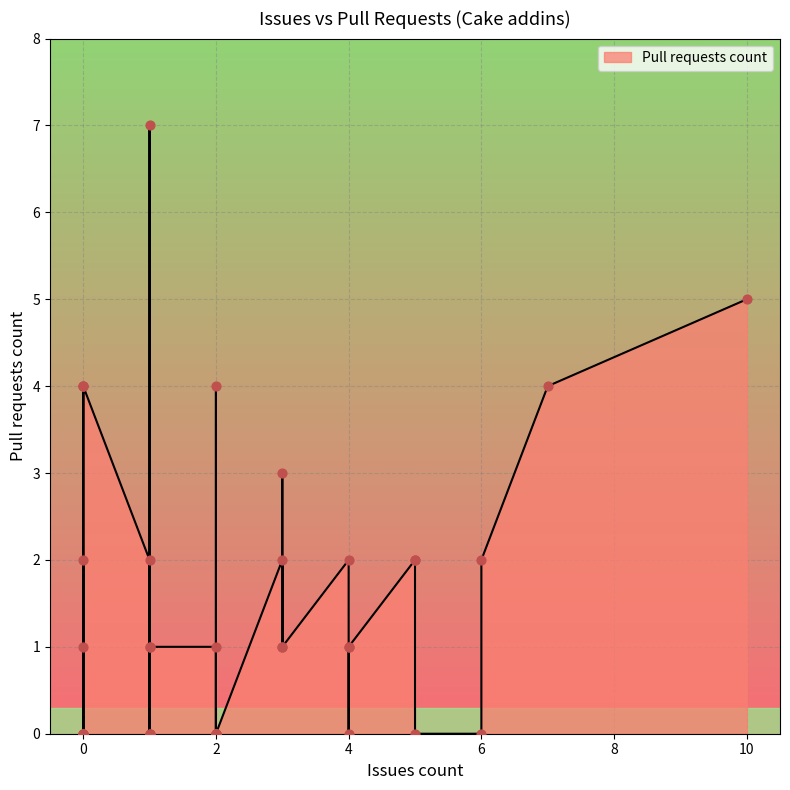

Between 3 and 2, which is larger?

3